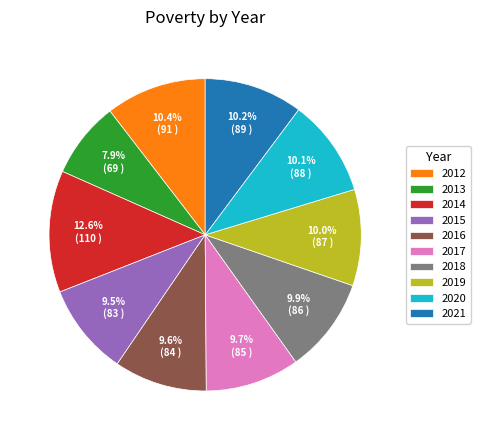

True or false: 2017 accounts for 10% of the total.

True